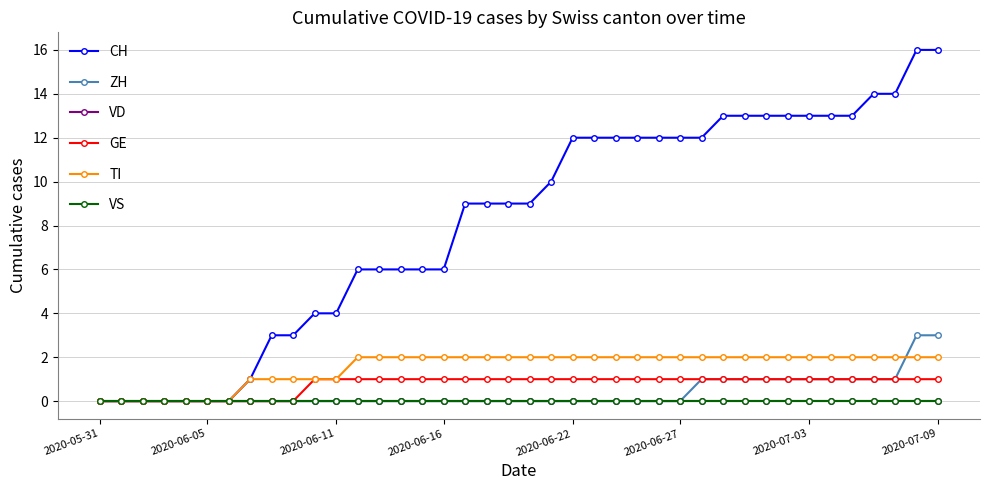

How many lines are shown in the chart?

6